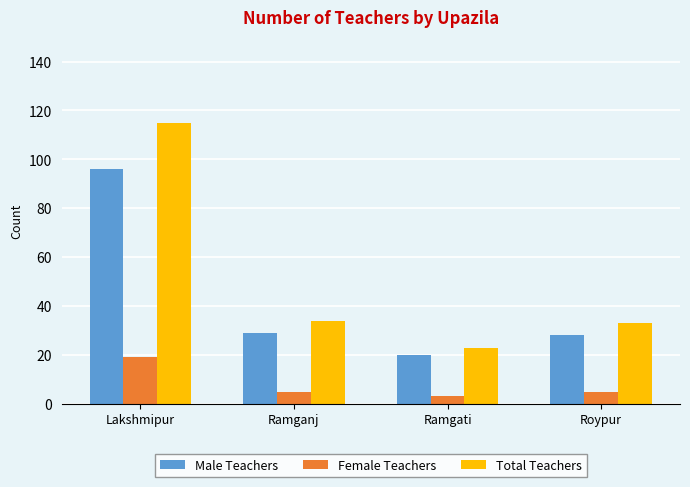

What is the difference between the second highest and second lowest values in the Male Teachers series?

1